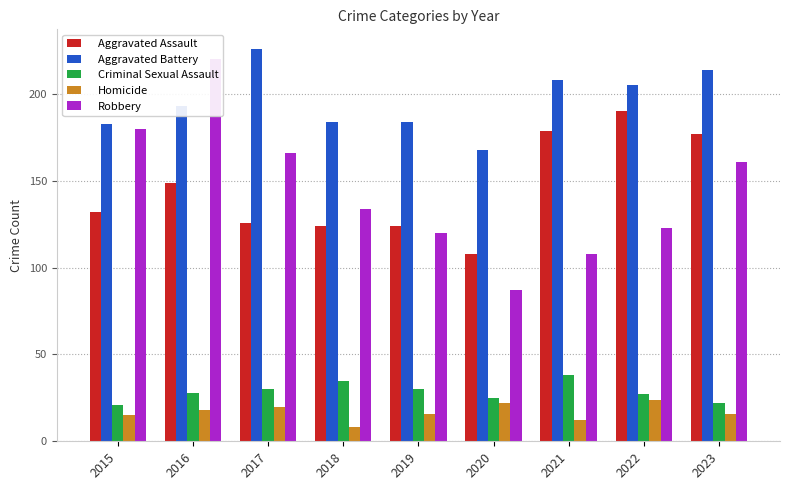

Which category has the lowest value across all series?

2018